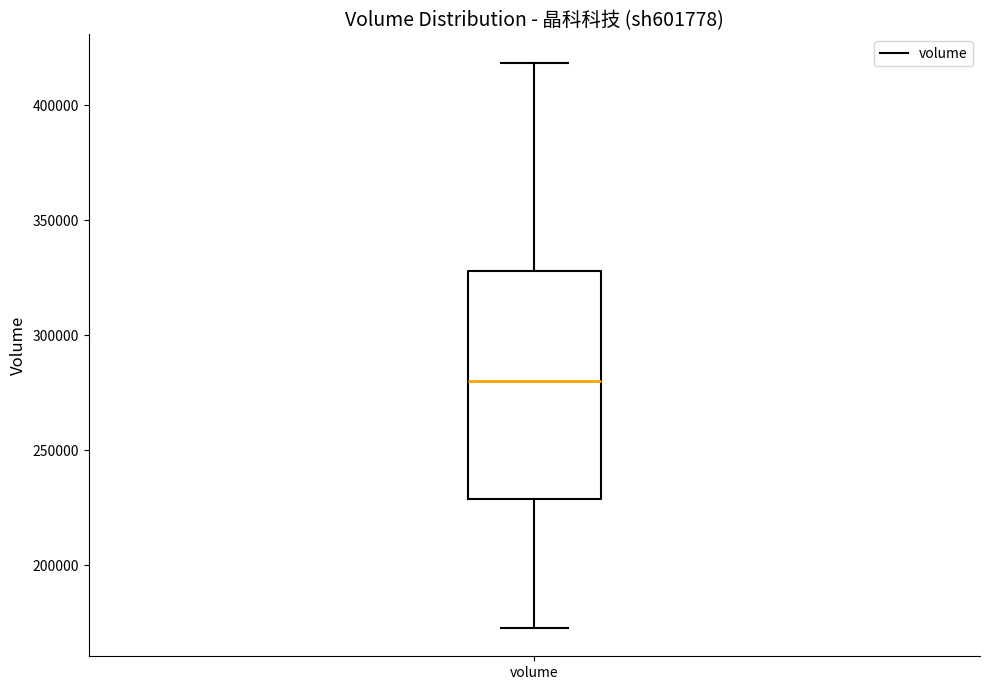

Transcribe this box plot: give where the median line is, the range the box spans, and where the two whiskers end, as read against the y-axis. The values are not printed on the chart, so give them approximately, as read against the axis.

median 280000, box 230000 to 330000, whiskers 175000 to 420000